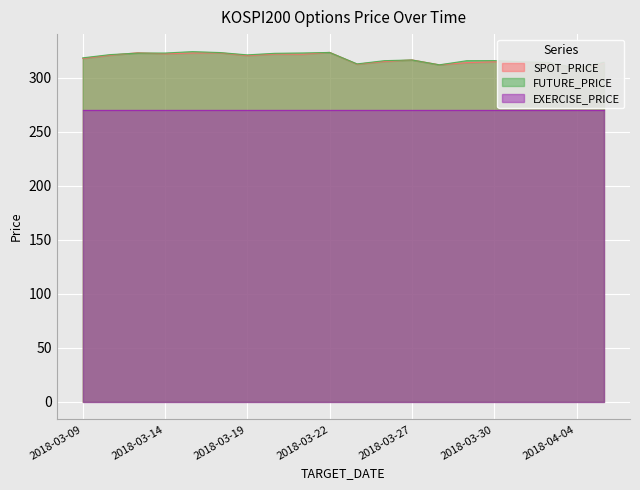

How many data points does each series have?

20